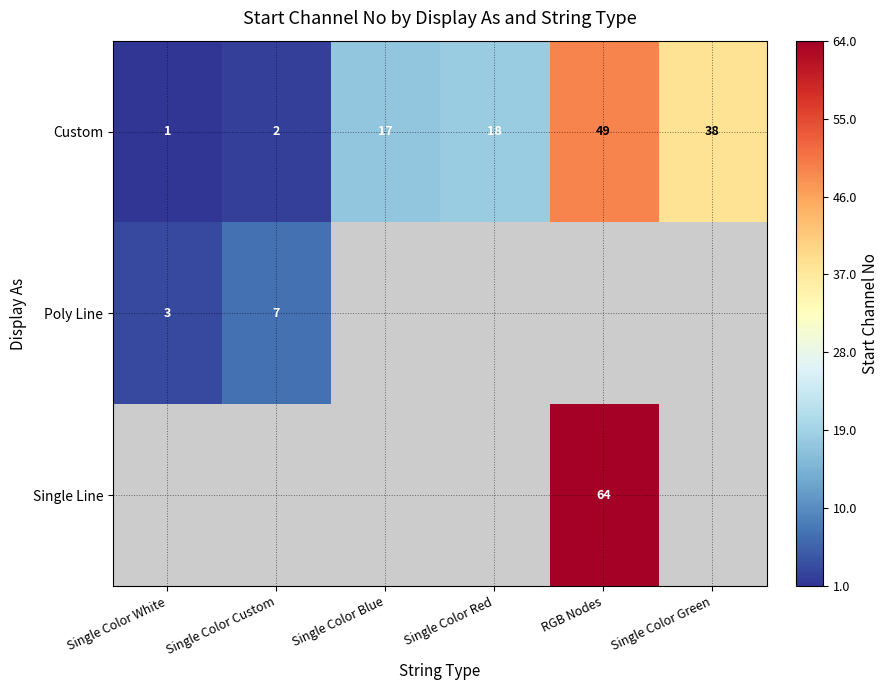

What is the average value of the Custom series?

21